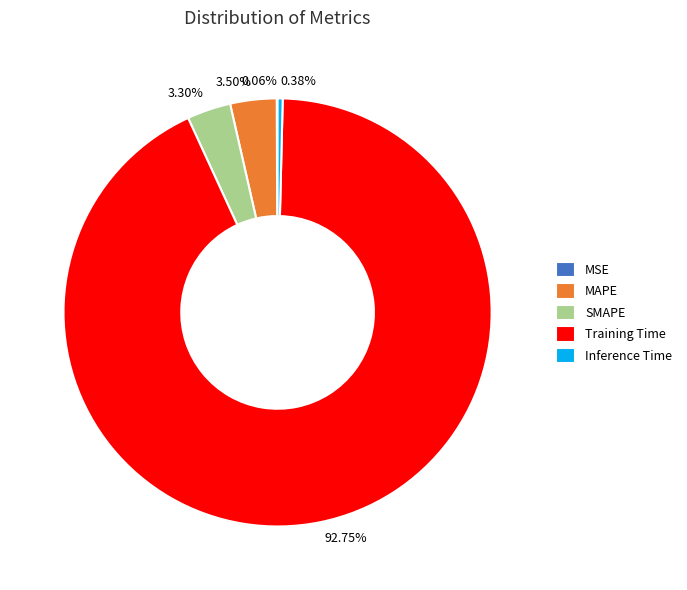

To the nearest percent, what is the difference between the largest and smallest slice percentages?

93%